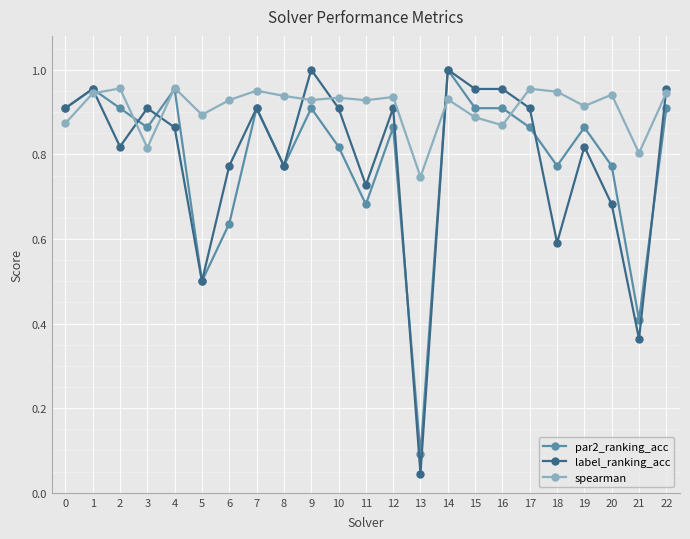

What are all the series names shown in the legend?

par2_ranking_acc, label_ranking_acc, spearman